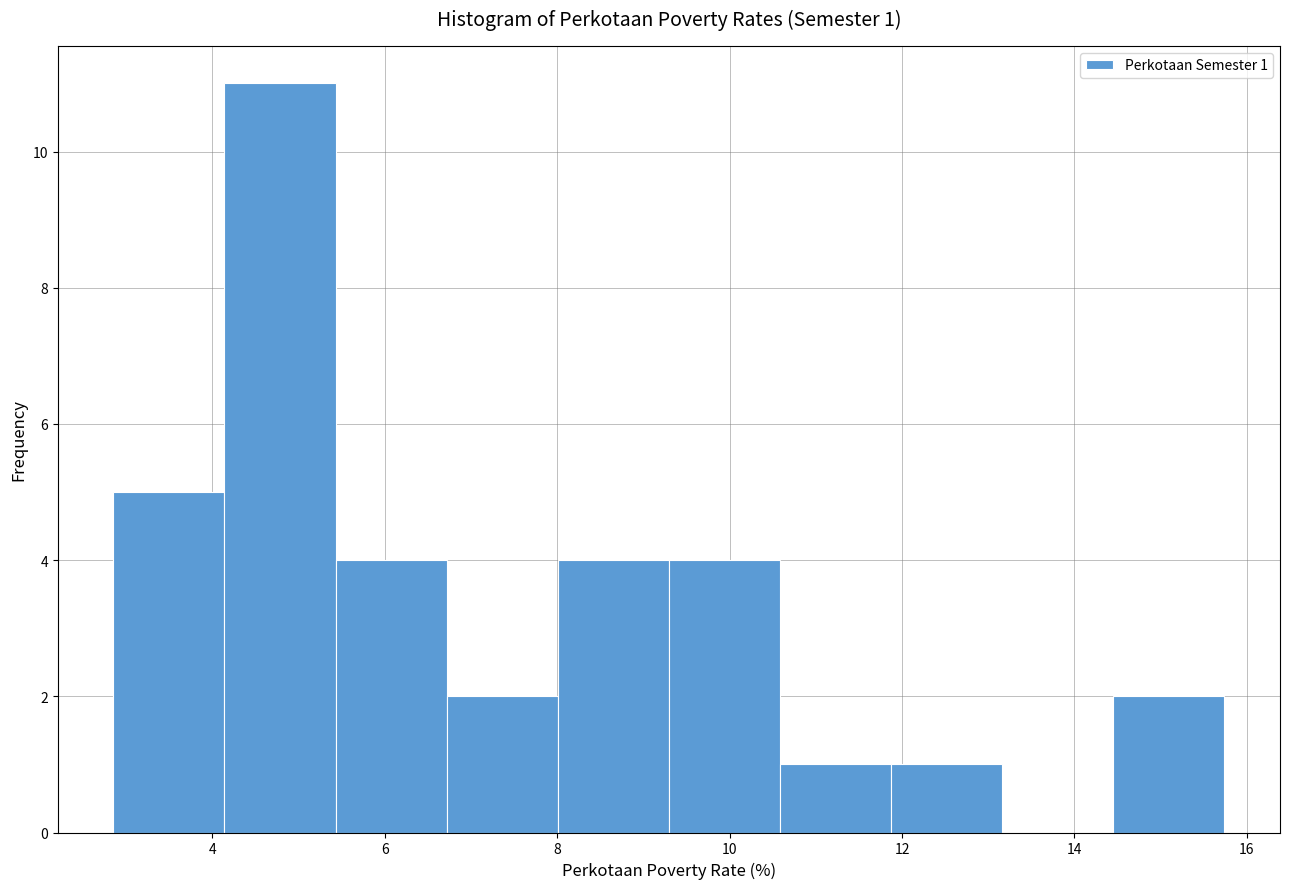

Which range on the x-axis has the tallest bar?

4.2 to 5.4